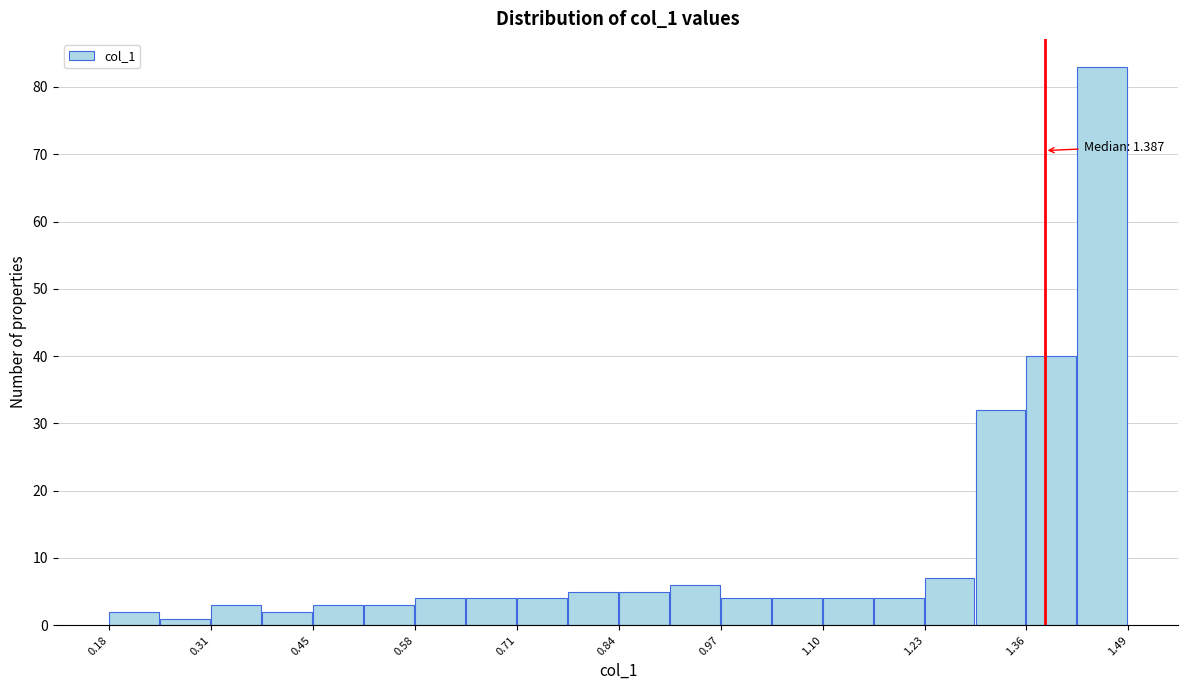

Around what value on the x-axis is the tallest bar? Give the approximate position of its centre, as read against the axis.

1.46